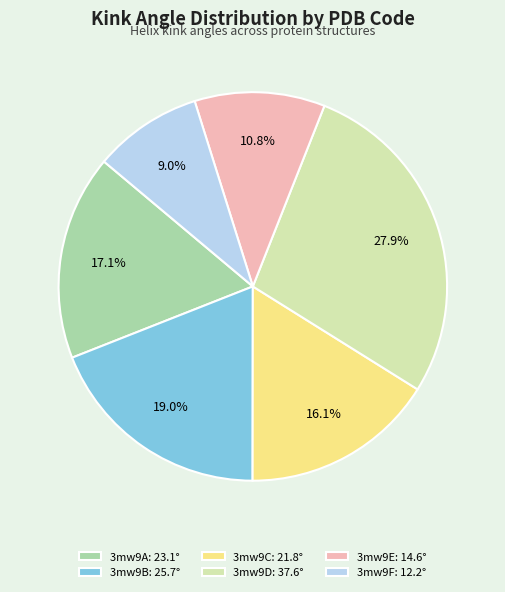

To the nearest percent, what is the difference between the largest and smallest slice percentages?

19%